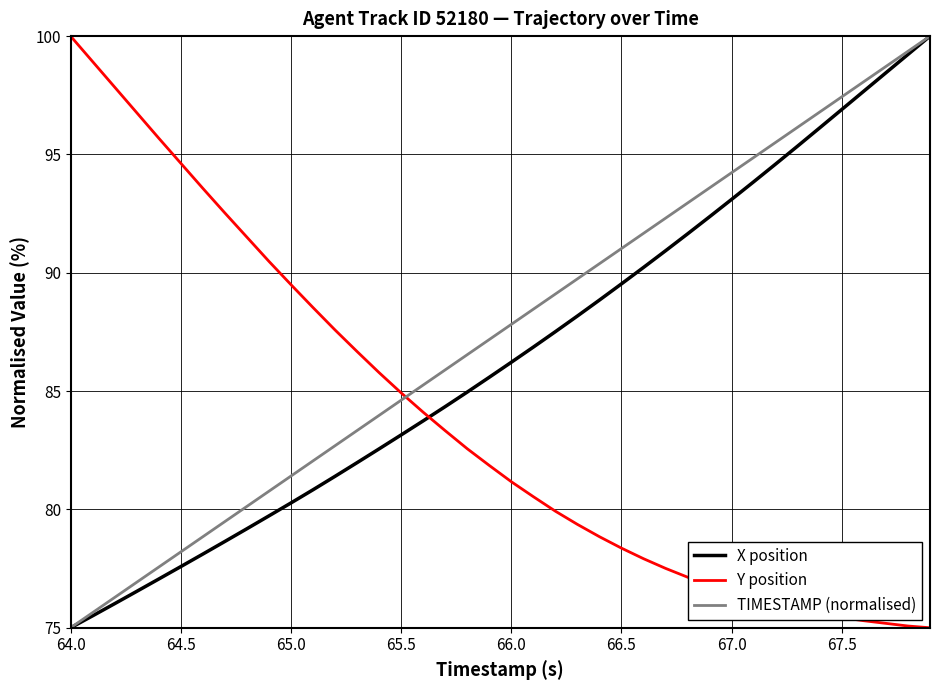

Which series has the largest total across all categories?

TIMESTAMP (normalised)